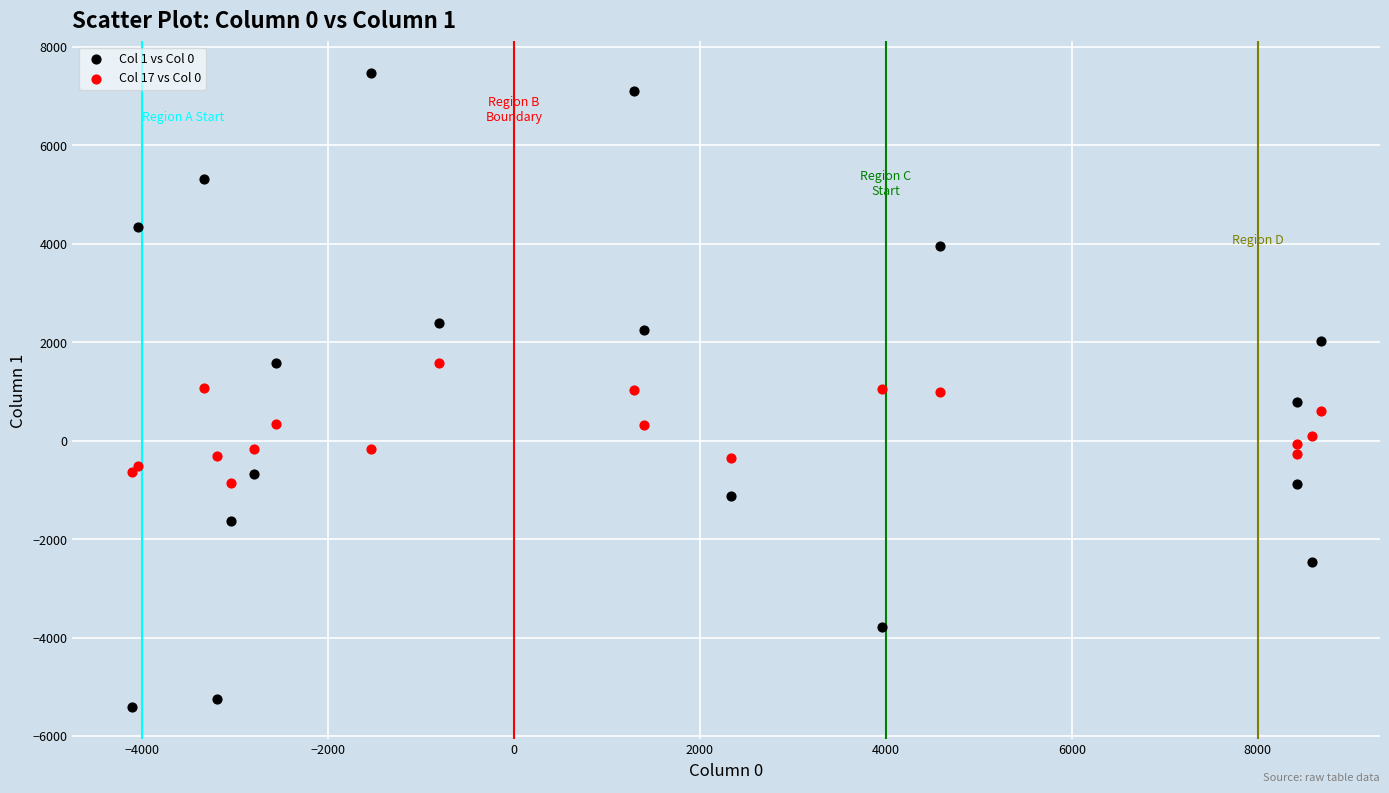

Which series reaches the maximum Y coordinate?

Col 1 vs Col 0